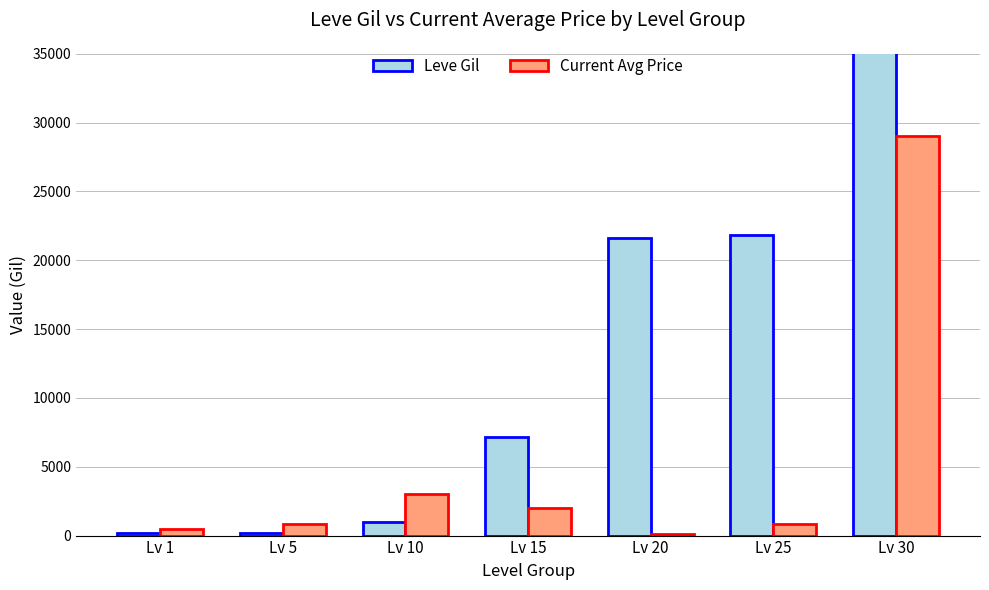

Which series has the largest range (max minus min)?

Leve Gil